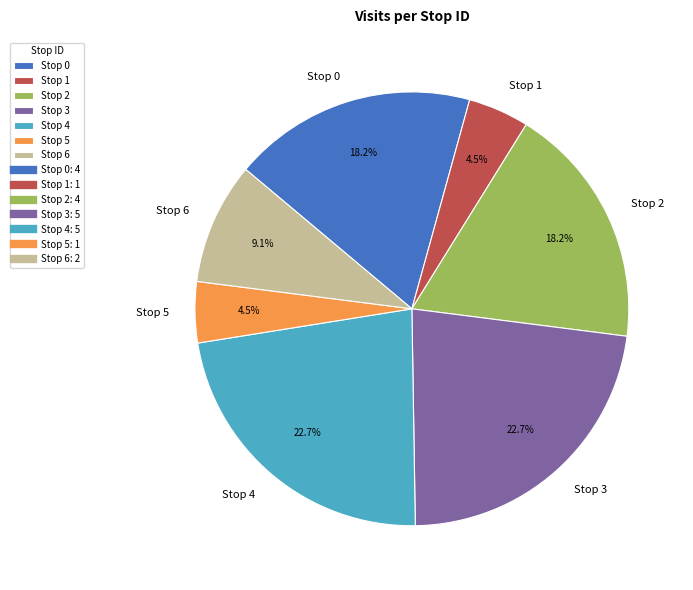

Is Stop 3 the majority of the pie?

No